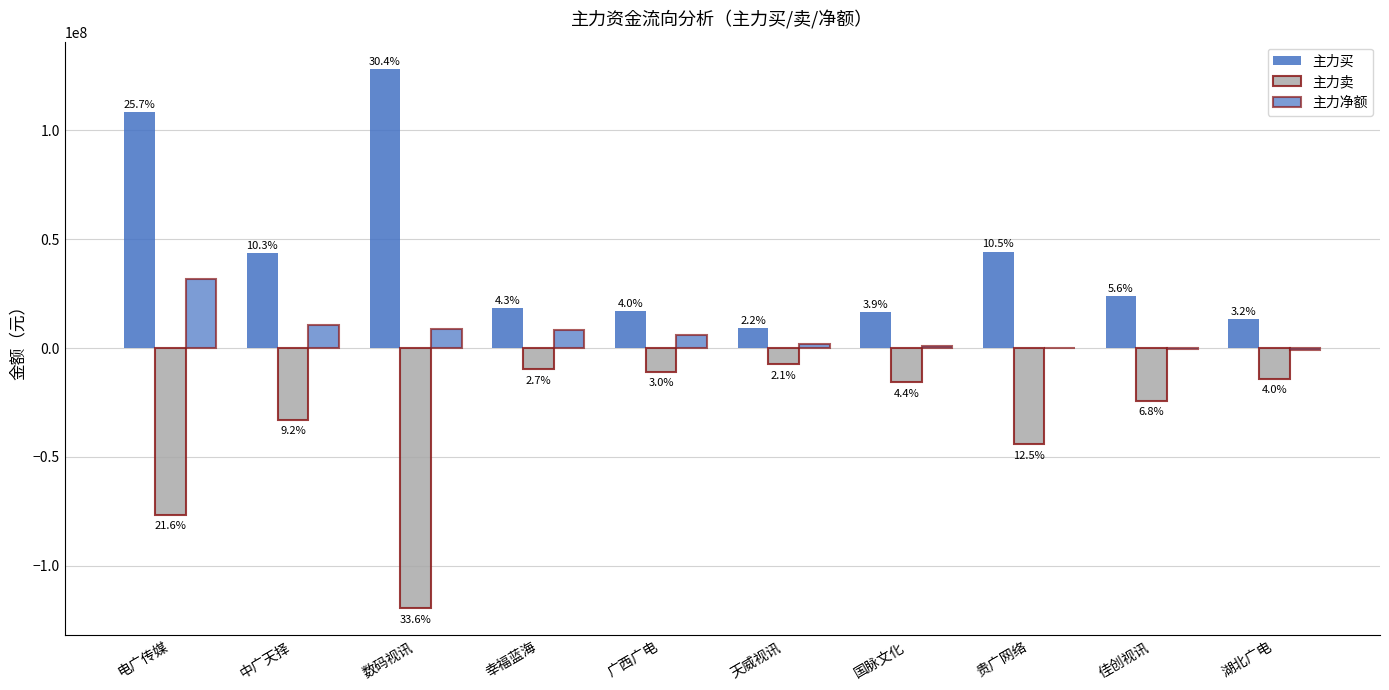

How many bars are there in total?

30